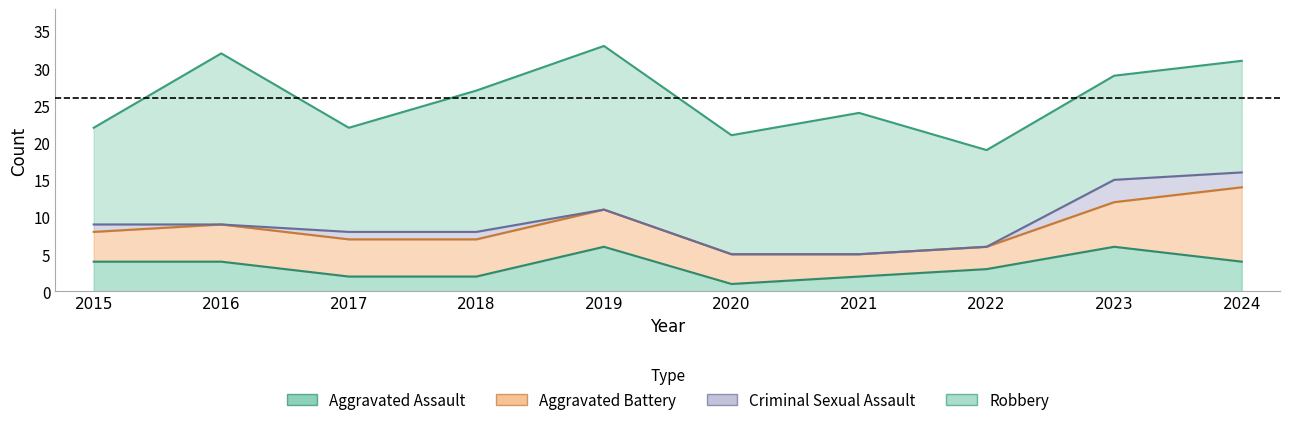

How many categories are shown in the chart?

10